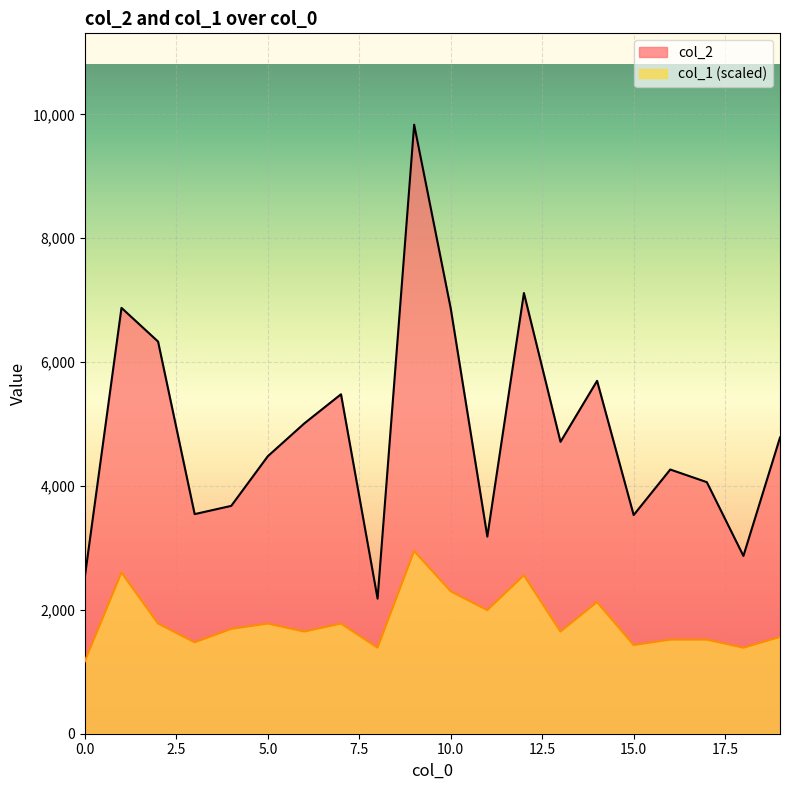

At which label does col_1 reach its peak?

9